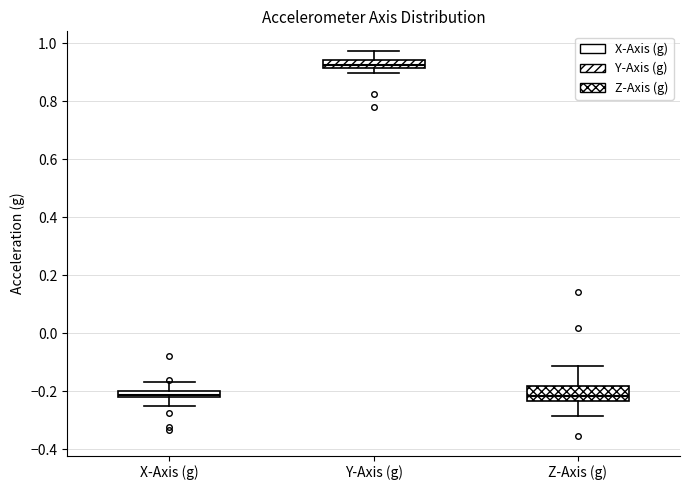

Where is the lower edge of the box for Y-Axis (g) on the y-axis? The values are not printed on the chart, so give them approximately, as read against the axis.

0.92